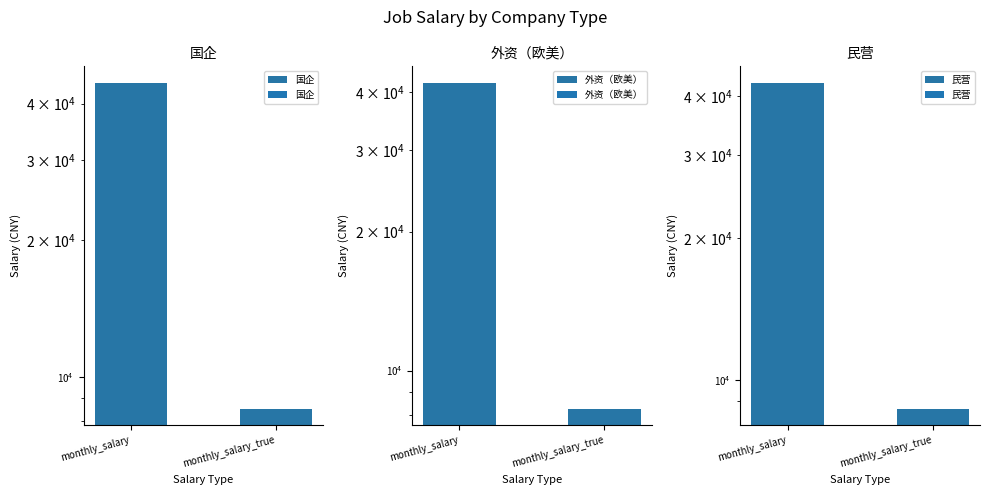

What is the spread (max minus min) of values at monthly_salary_true?

416.7